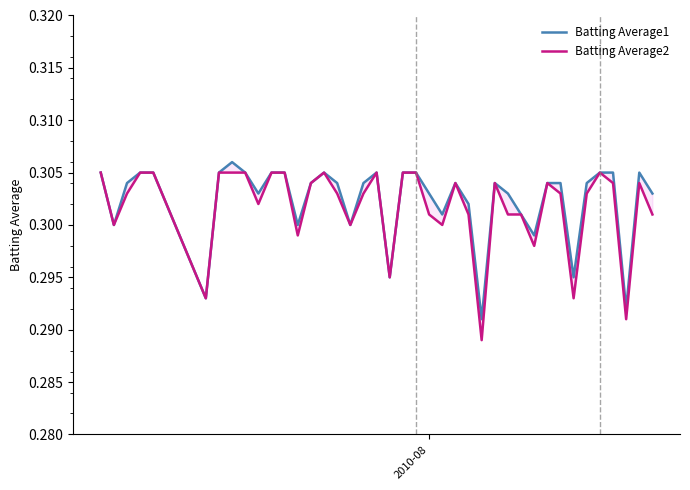

The Batting Average1 series shows 0.2 at 2010-08. True or false?

False